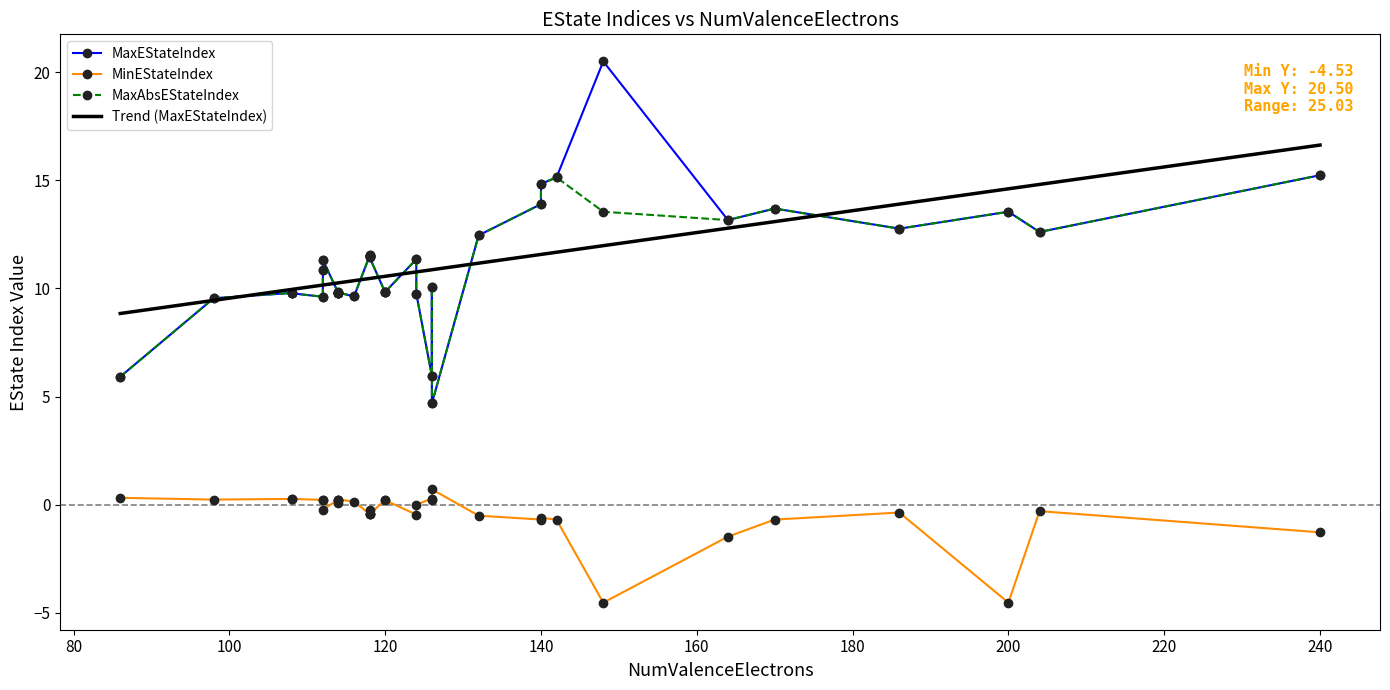

Where does the MinEStateIndex series first go above 0?

86